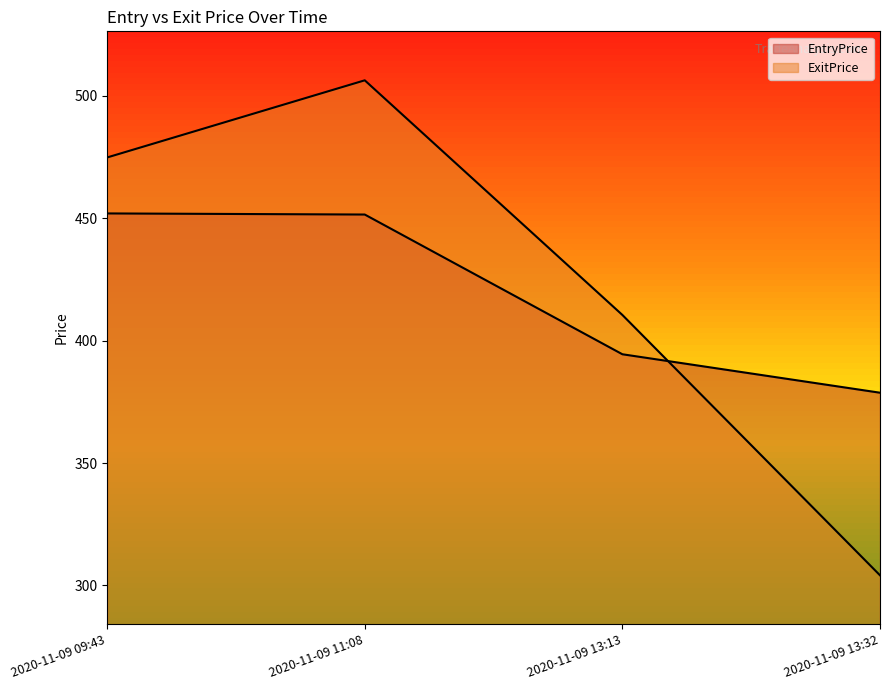

Reading right to left, what are all the values shown in this chart?

EntryPrice: 2020-11-09 13:32=378.7	2020-11-09 13:13=394.4	2020-11-09 11:08=451.4	2020-11-09 09:43=451.9
ExitPrice: 2020-11-09 13:32=304.1	2020-11-09 13:13=410.4	2020-11-09 11:08=506.2	2020-11-09 09:43=474.8